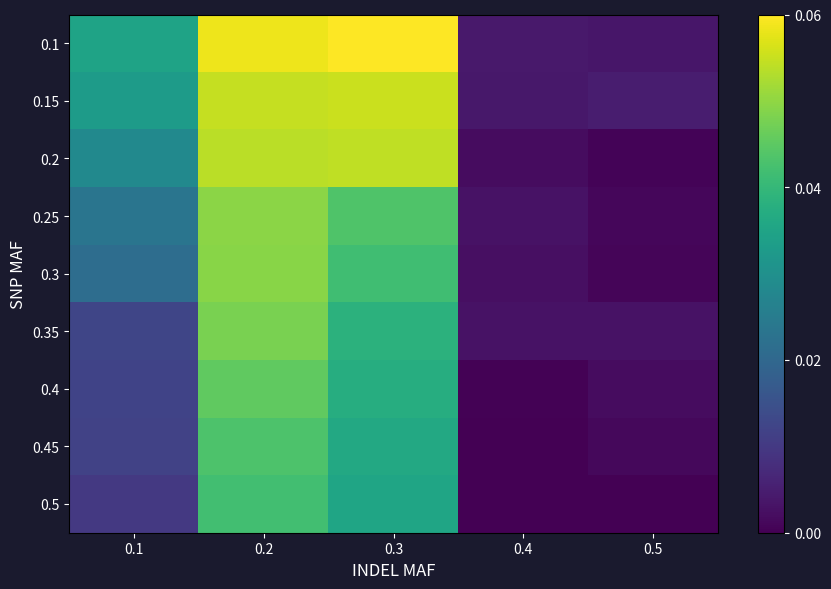

At which category is the sum across all series the highest?

0.2